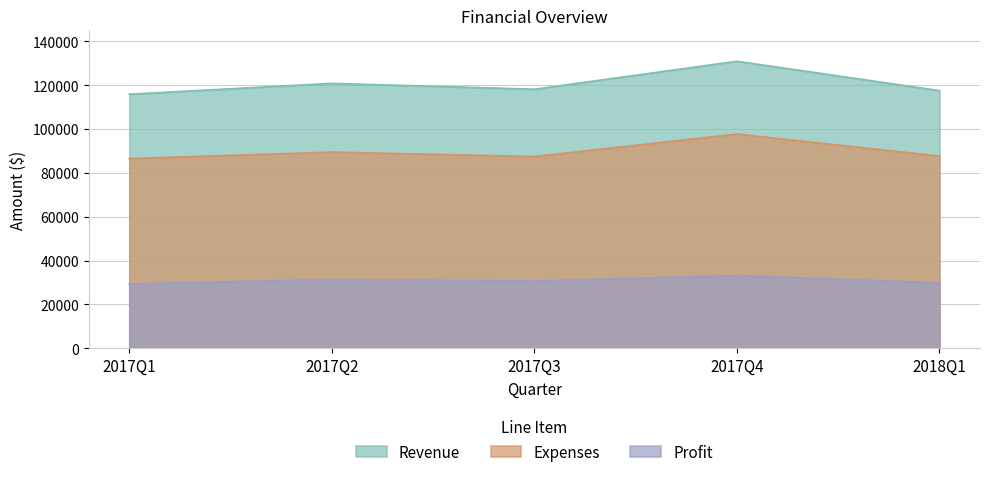

What is the sum of all Profit values?

154471